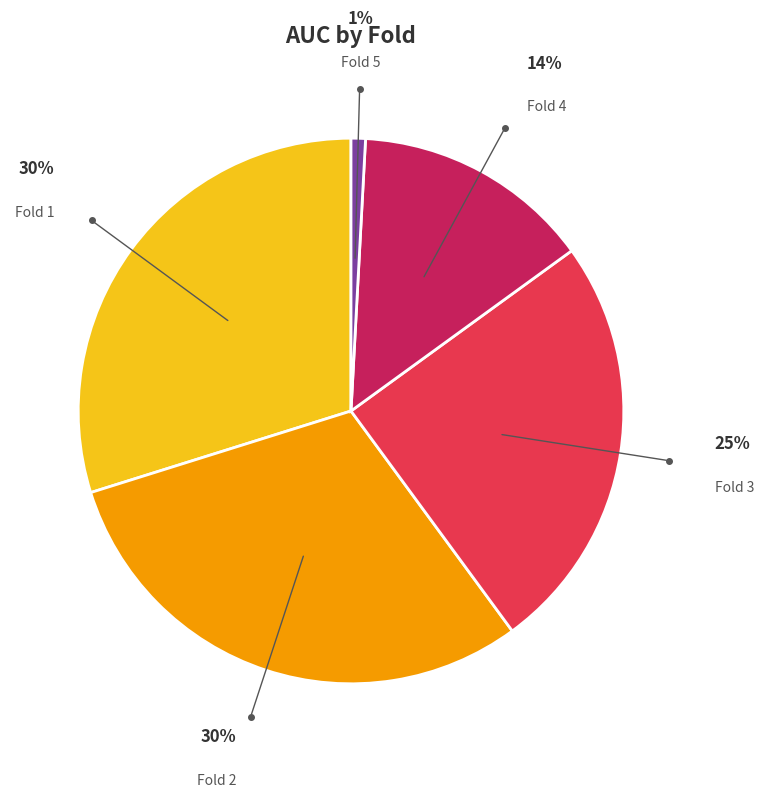

Combined, do Fold 1 and Fold 5 account for over 50%?

No